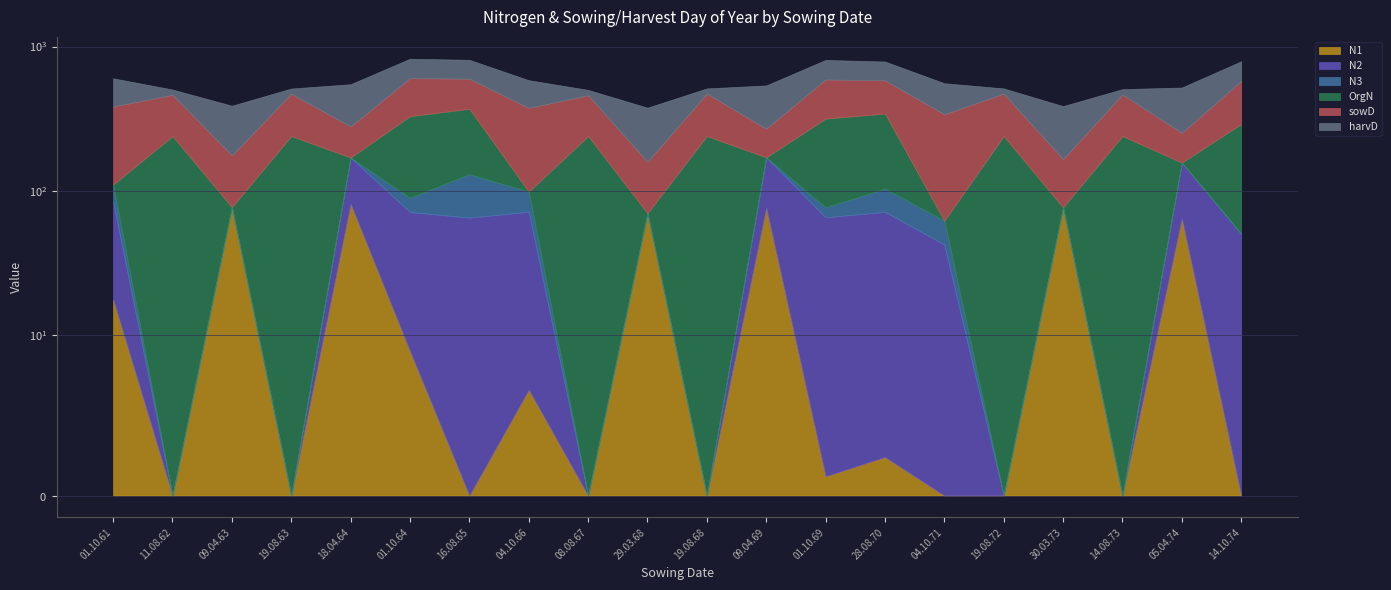

True or false: N2 and sowD cross at least once.

False